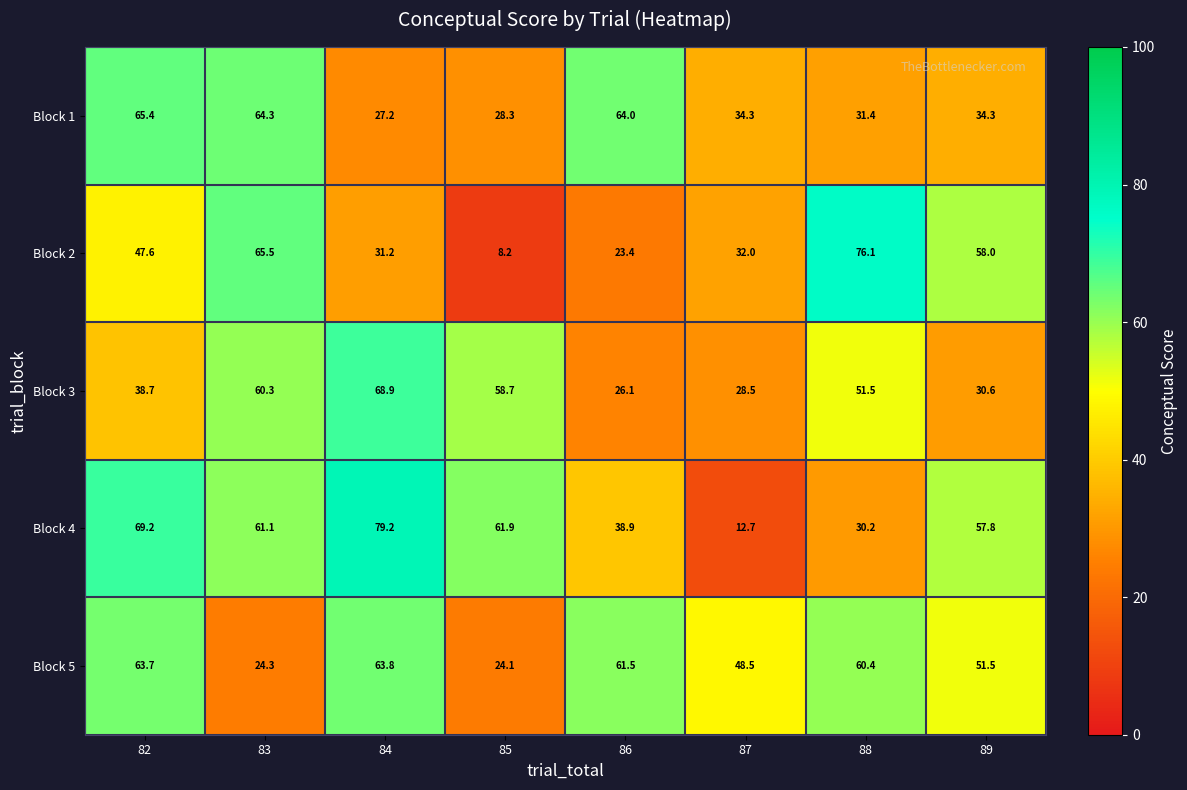

Rank the series at 89 from lowest to highest value.

Block 3, Block 1, Block 5, Block 4, Block 2